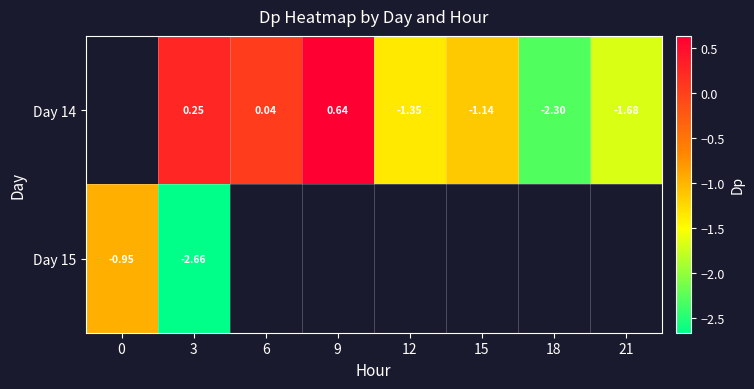

Which label corresponds to the smallest value in the chart?

3